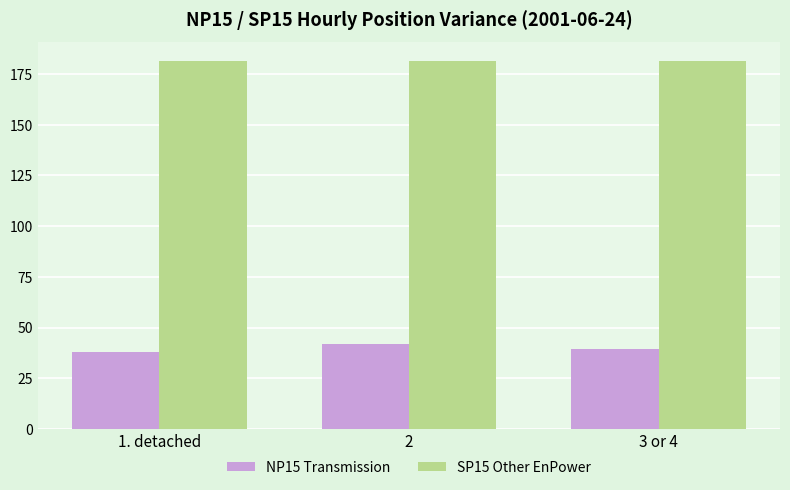

List the series in order of their overall mean, highest first.

SP15 Other EnPower, NP15 Transmission